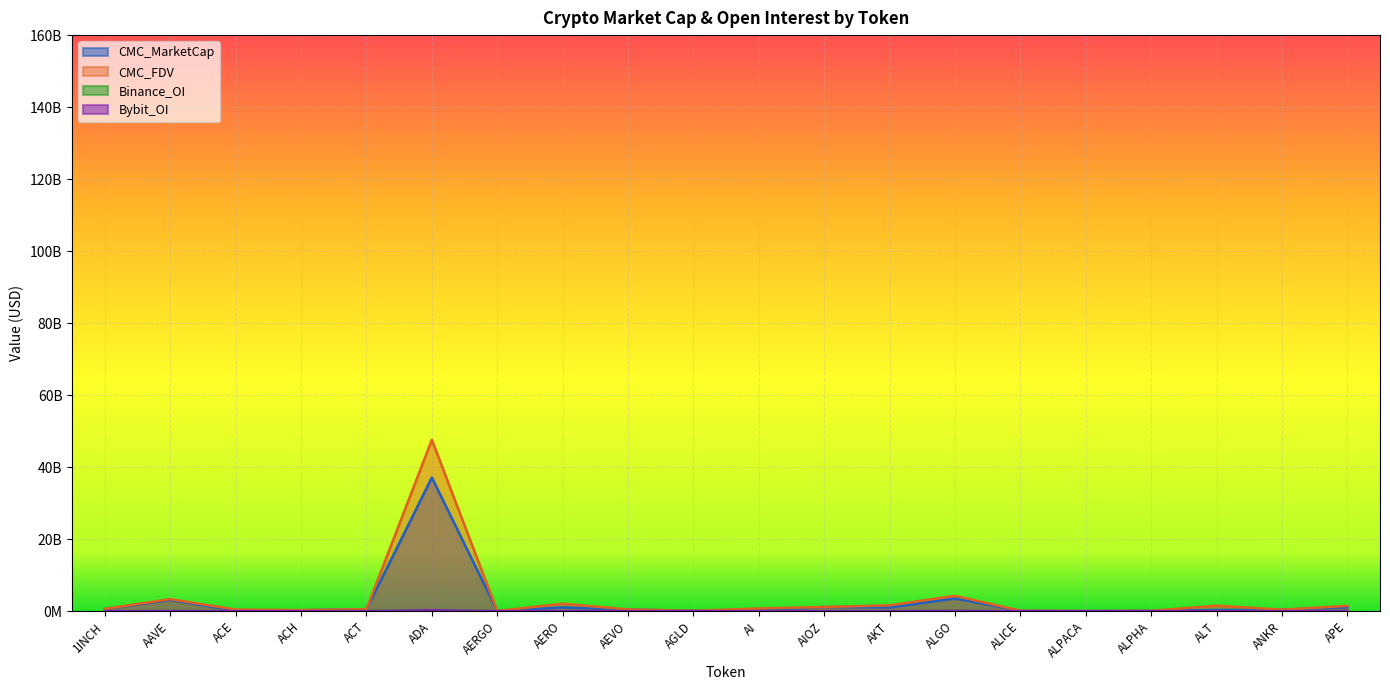

The value of CMC_FDV at ANKR is 435161641.9. True or false?

True